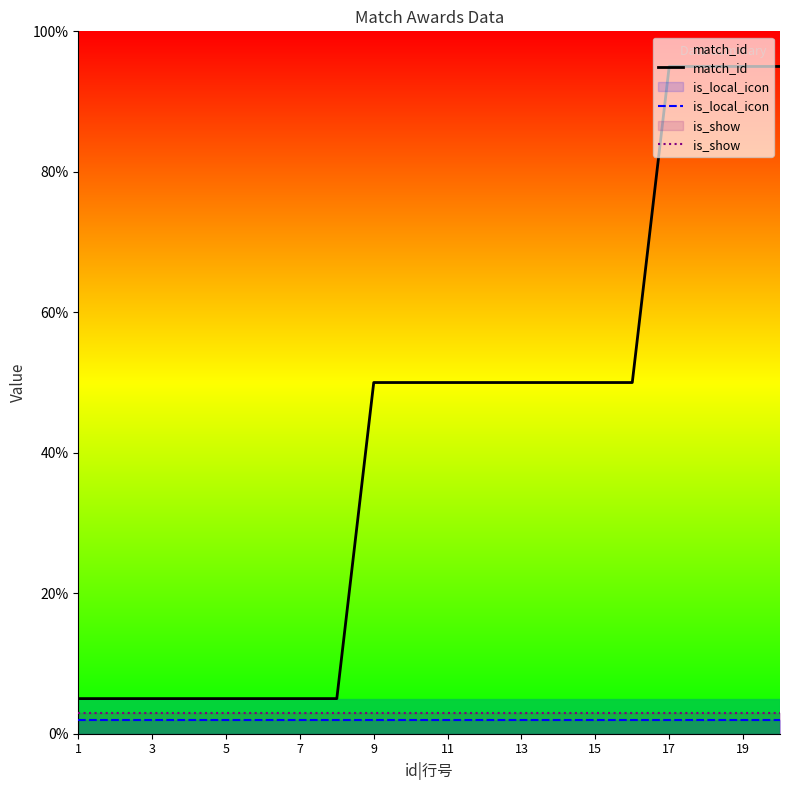

True or false: is_local_icon has a value of 2 at 15.

True